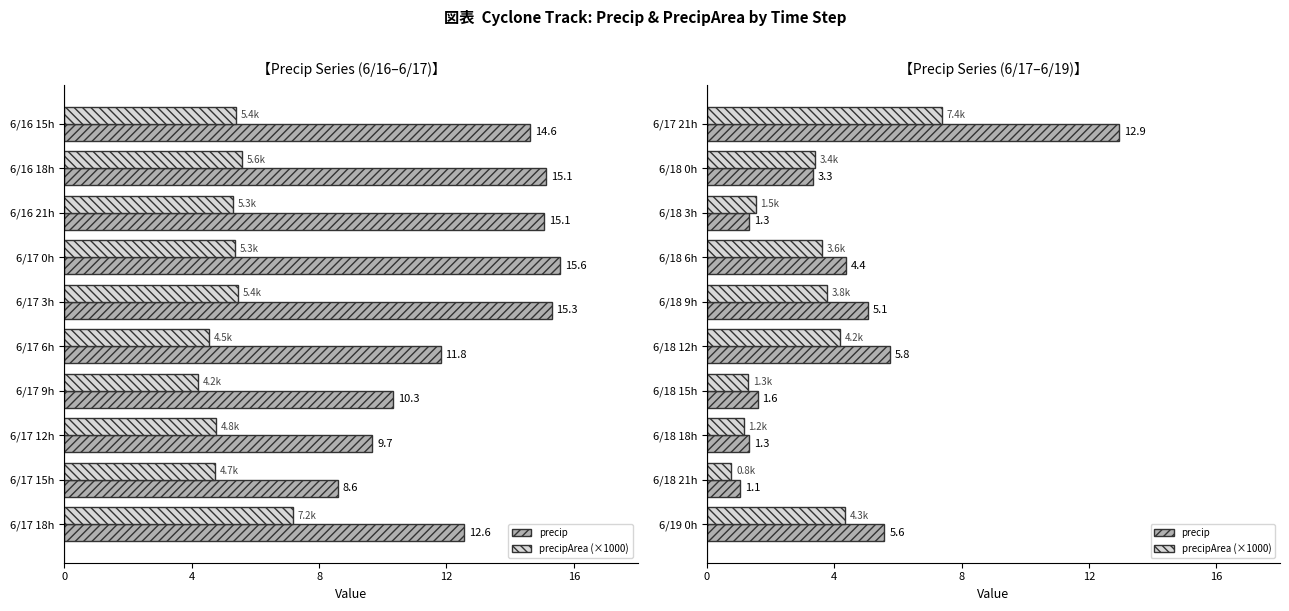

What is the difference between the precip values at 6/17 21h and 6/18 15h?

11.3